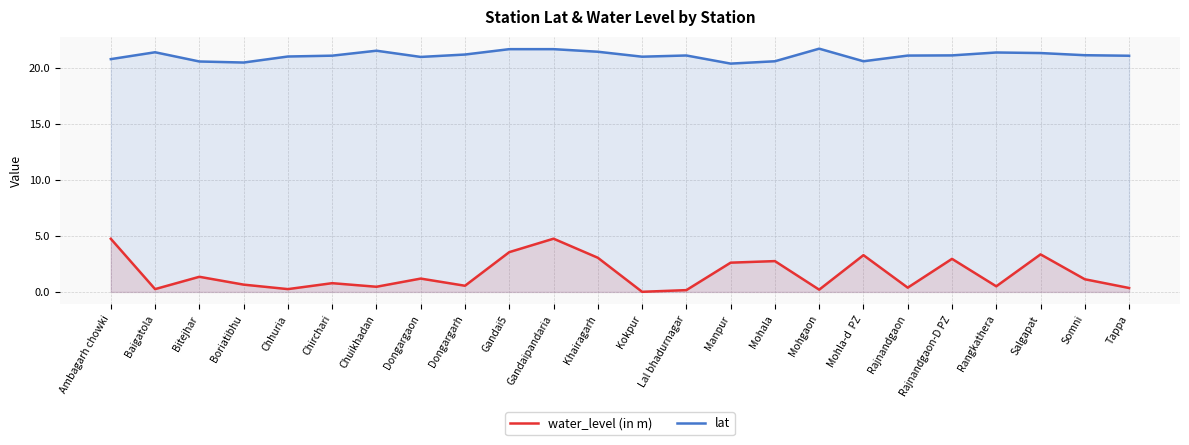

What is the total value across all series at Mohgaon?

21.9